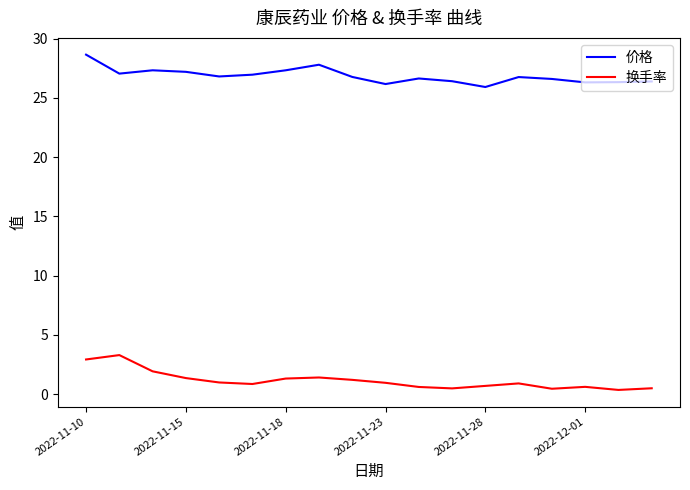

List the series in order of their peak value, lowest first.

换手率, 价格